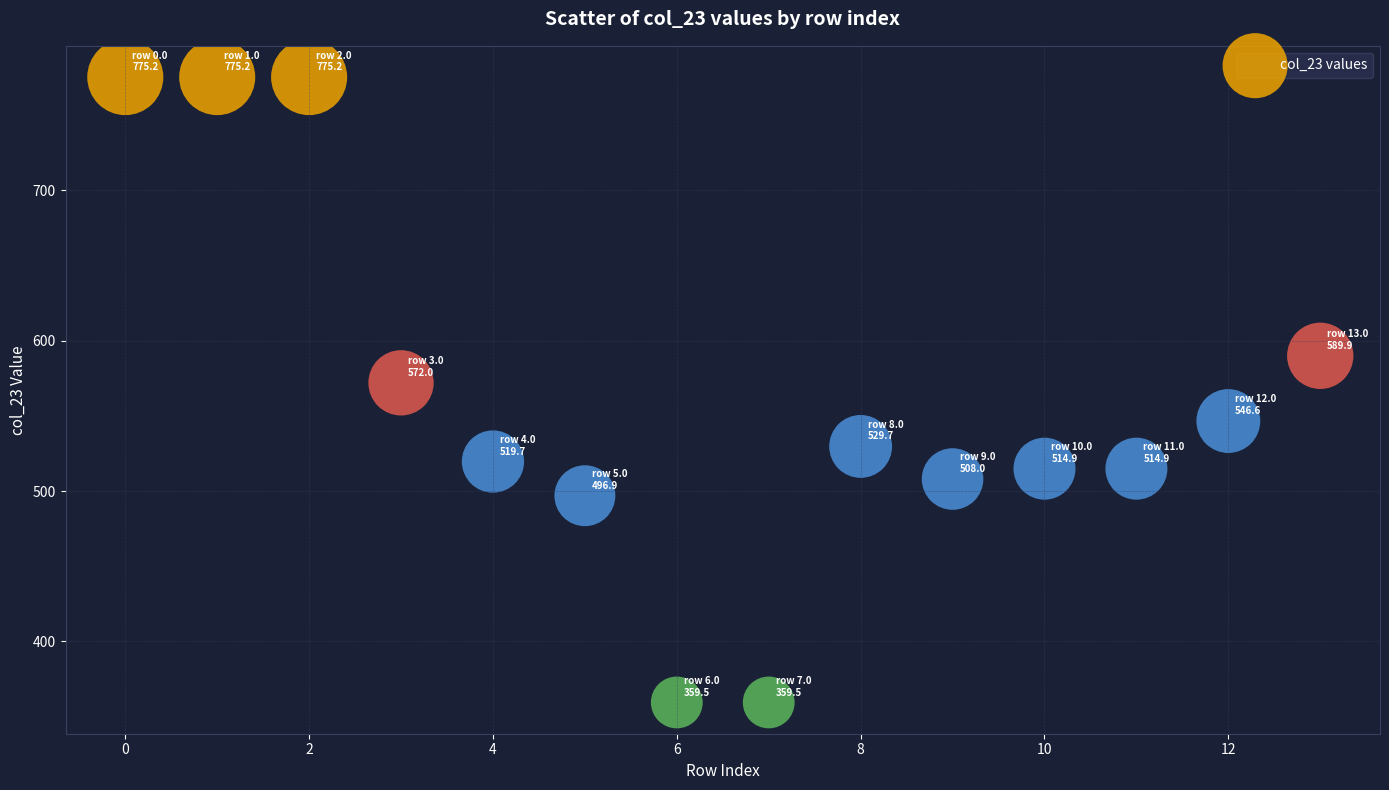

What is the range of Y values (max minus min)?

415.8